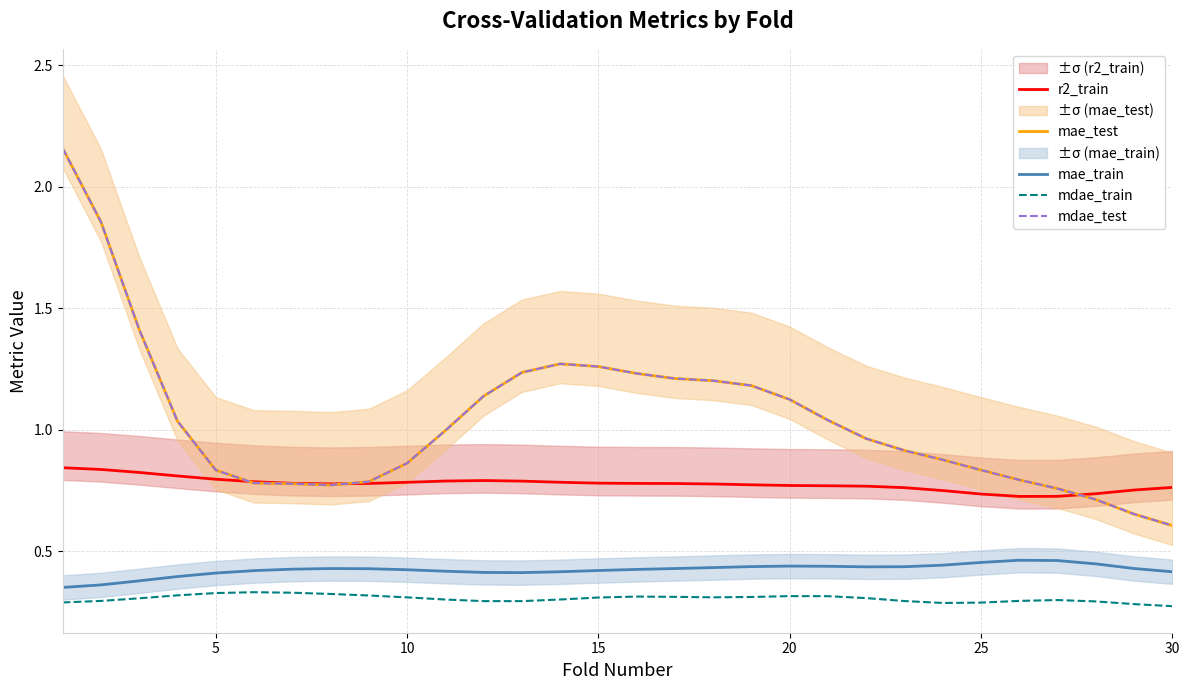

How many mdae_train values are between 0 and 1?

30